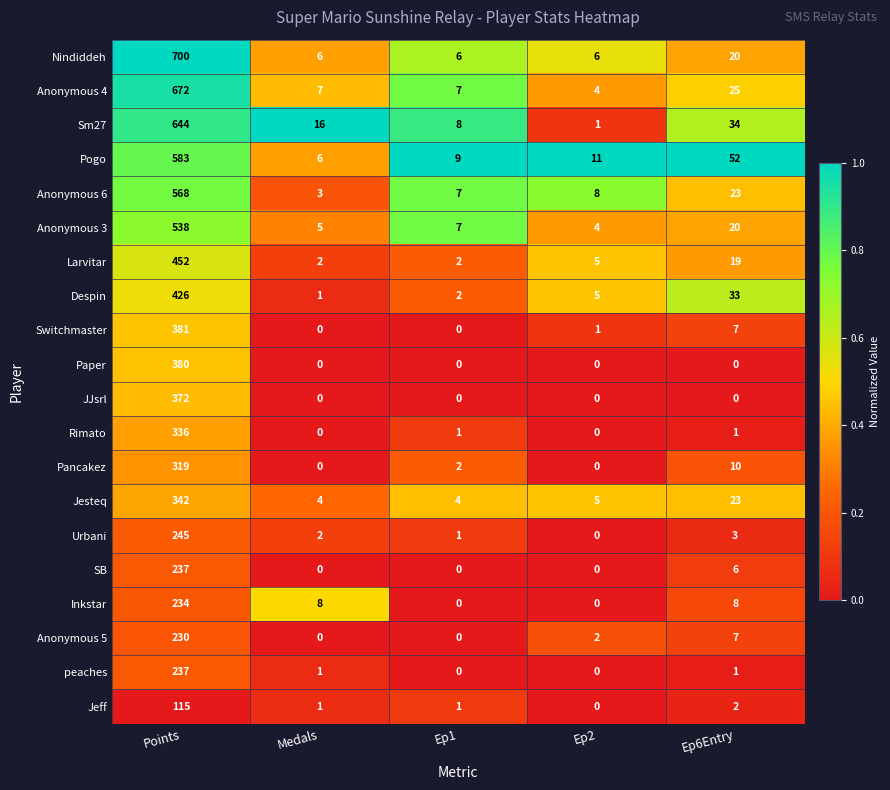

Which series has the largest total across all categories?

Nindiddeh